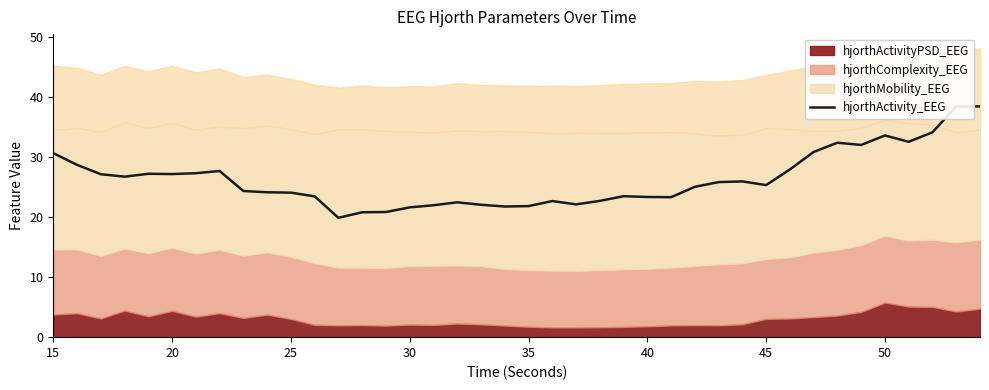

What is the lowest value of the hjorthActivity_EEG series?

19.9